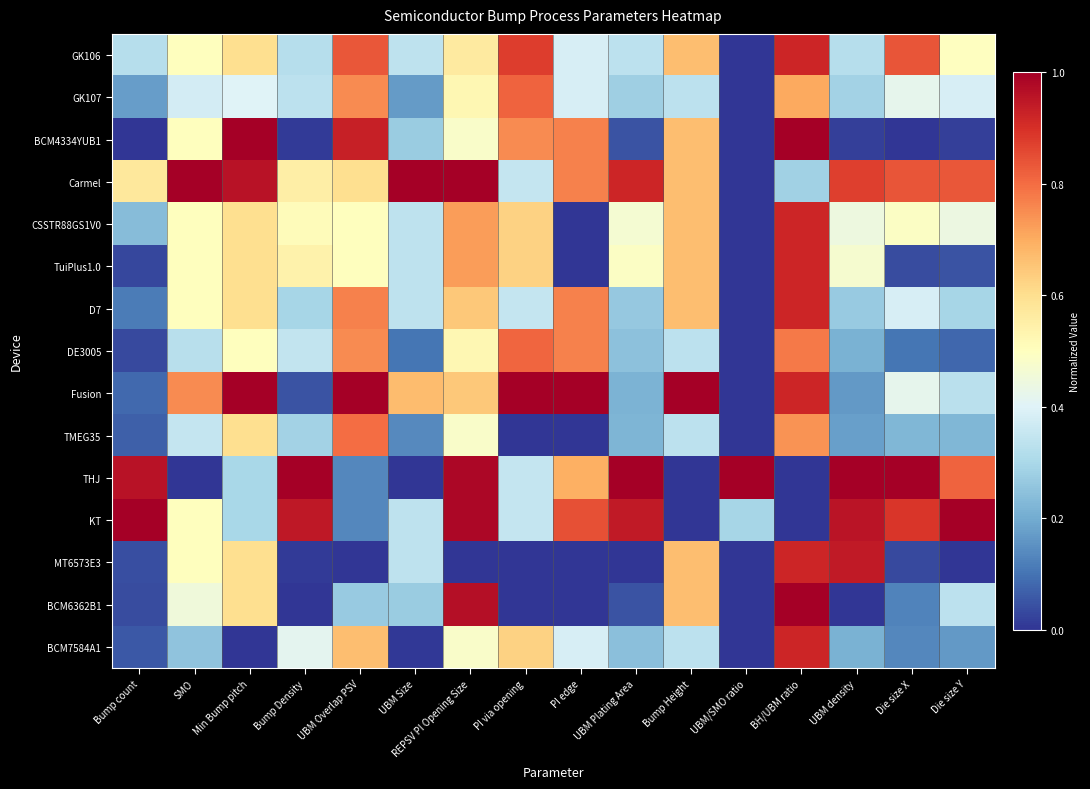

What is the total value across all series at PI via opening?

7.5